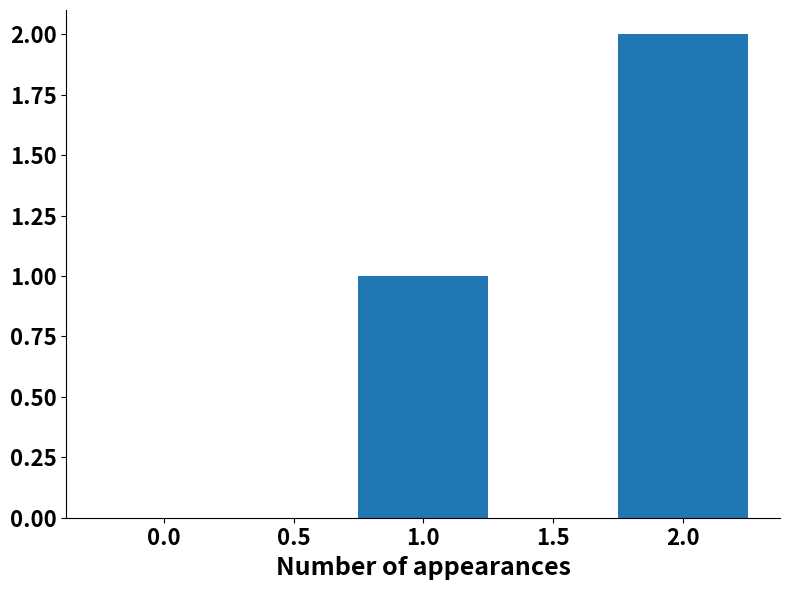

Is it true that the value at 0.0 is 1?

False